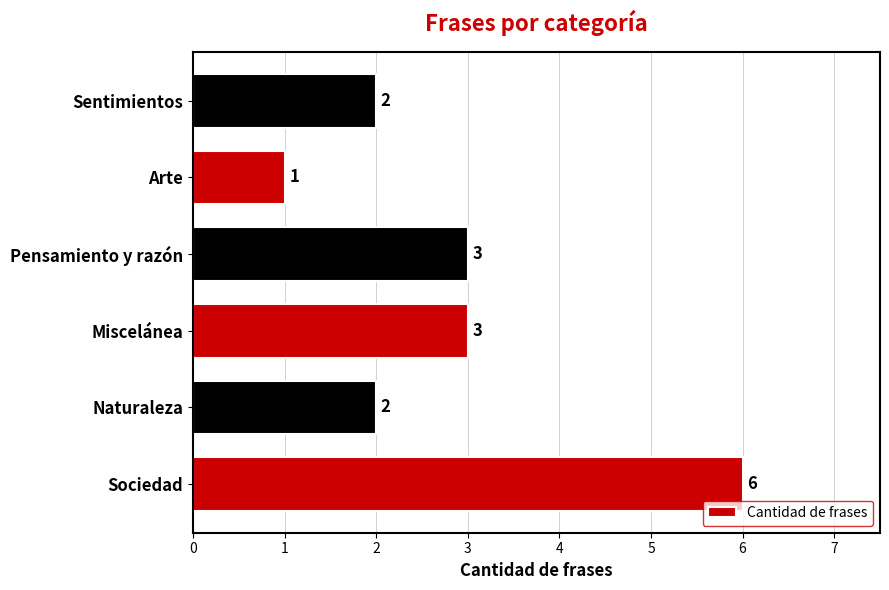

Count the values in the range 2 to 3.

4